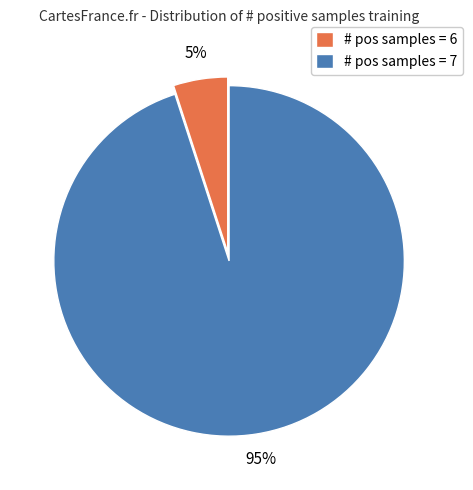

To the nearest percent, what is the difference between the largest and smallest slice percentages?

90%